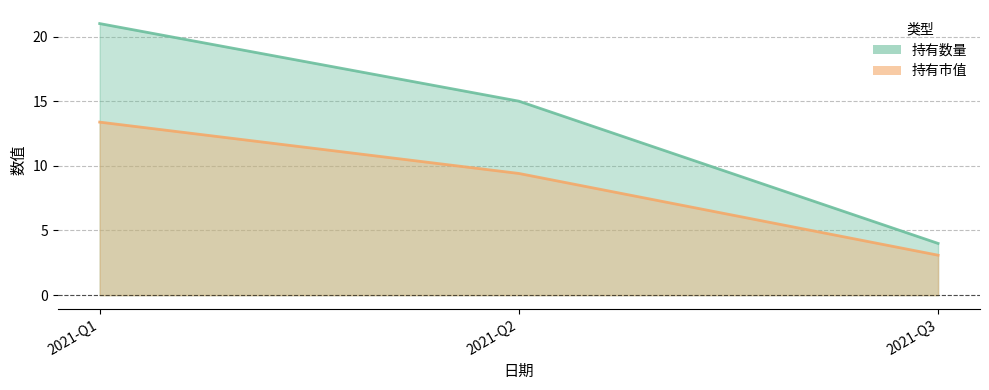

The value of 持有数量 at 2021-Q2 is 26.9. True or false?

False